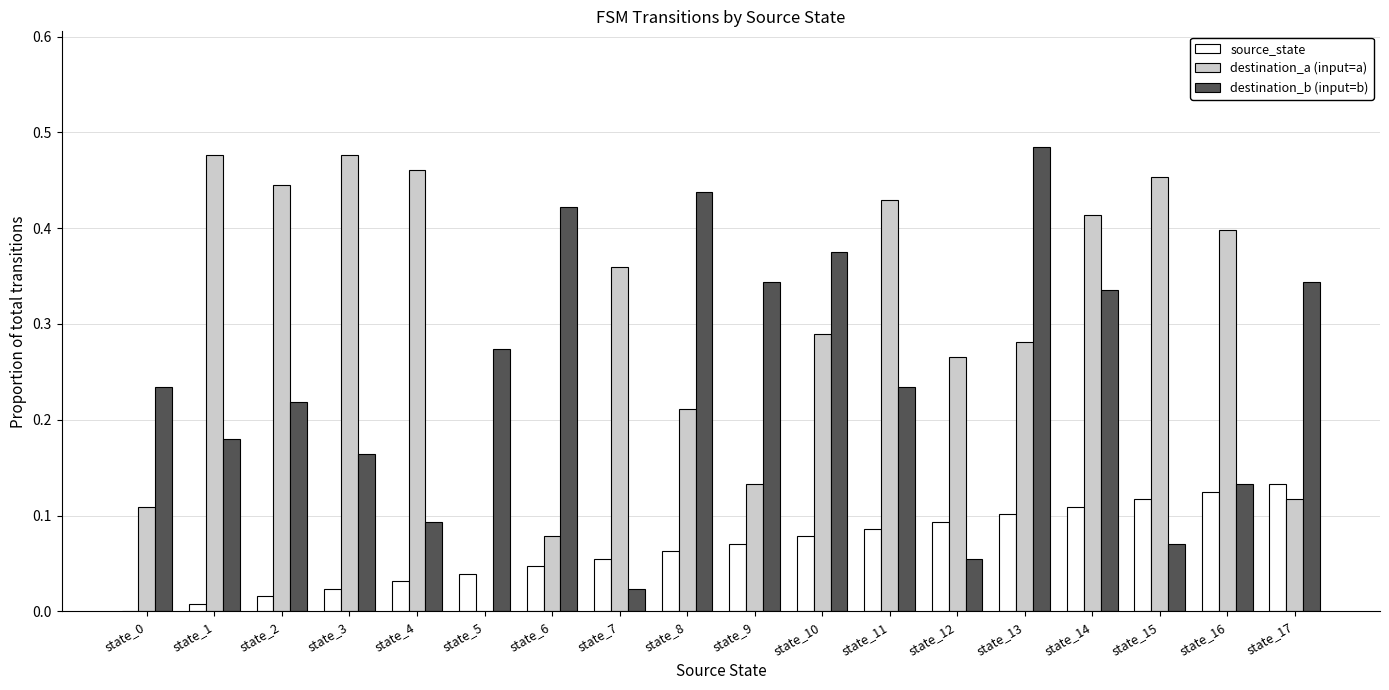

Which series changed the most between state_4 and state_5?

destination_a (input=a)